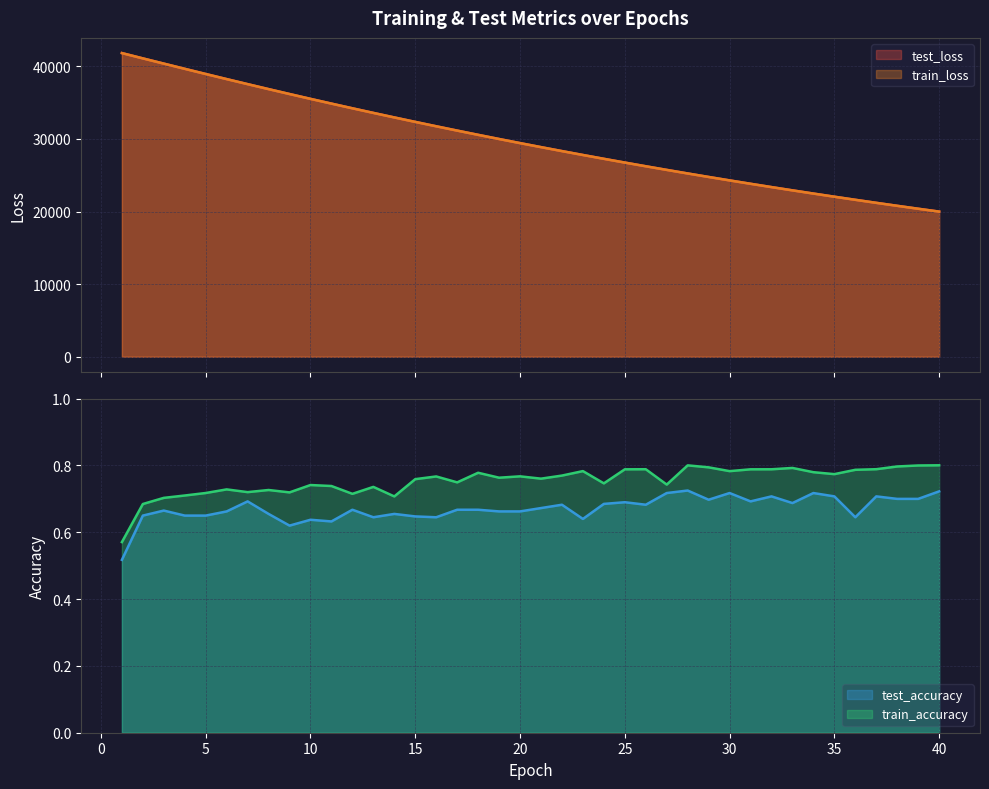

Reading left to right, extract all data points from this chart.

test_loss: 41817.6	41086.6	40365.7	39649.1	38937.0	38233.8	37539.8	36854.3	36179.4	35513.5	34859.2	34214.5	33579.3	32956.0	32341.0	31737.5	31143.6	30559.4	29985.6	29421.1	28866.4	28320.8	27784.8	27258.6	26740.5	26232.0	25732.8	25241.3	24759.1	24285.6	23820.2	23362.8	22913.8	22473.0	22039.6	21614.2	21196.4	20786.0	20382.9	19987.3
train_loss: 41815.1	41085.7	40365.5	39648.1	38936.4	38233.1	37539.0	36853.5	36178.4	35512.8	34857.9	34213.0	33578.2	32954.2	32339.8	31736.3	31142.5	30558.5	29984.6	29420.0	28865.1	28319.8	27783.7	27257.3	26739.5	26231.0	25731.8	25240.5	24758.3	24284.7	23819.2	23362.0	22913.0	22472.1	22038.8	21613.3	21195.6	20785.1	20382.0	19986.3
test_accuracy: 0.5	0.7	0.7	0.7	0.7	0.7	0.7	0.7	0.6	0.6	0.6	0.7	0.6	0.7	0.6	0.6	0.7	0.7	0.7	0.7	0.7	0.7	0.6	0.7	0.7	0.7	0.7	0.7	0.7	0.7	0.7	0.7	0.7	0.7	0.7	0.6	0.7	0.7	0.7	0.7
train_accuracy: 0.6	0.7	0.7	0.7	0.7	0.7	0.7	0.7	0.7	0.7	0.7	0.7	0.7	0.7	0.8	0.8	0.7	0.8	0.8	0.8	0.8	0.8	0.8	0.7	0.8	0.8	0.7	0.8	0.8	0.8	0.8	0.8	0.8	0.8	0.8	0.8	0.8	0.8	0.8	0.8